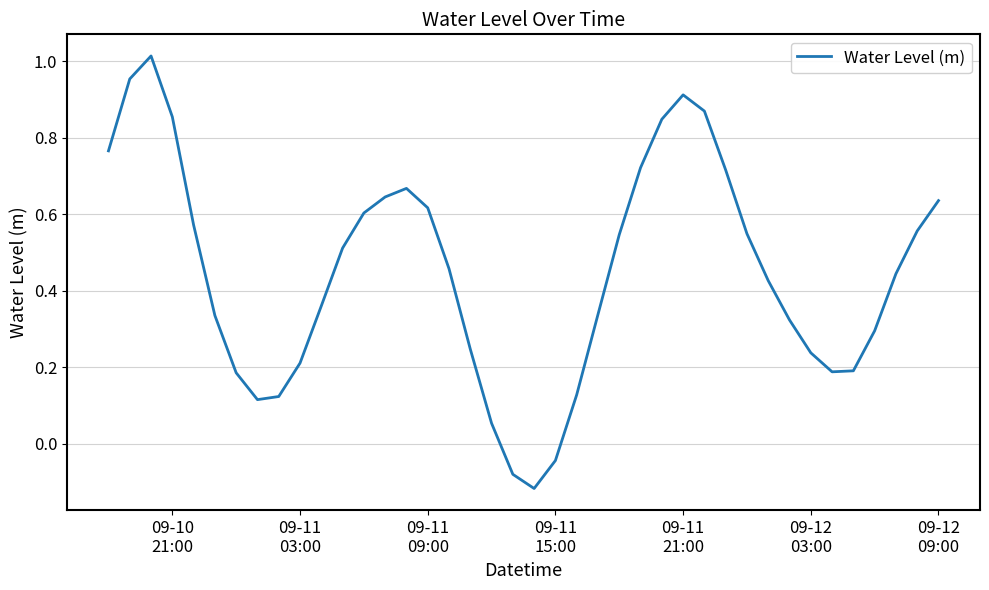

What is the difference between the maximum and minimum values?

1.1